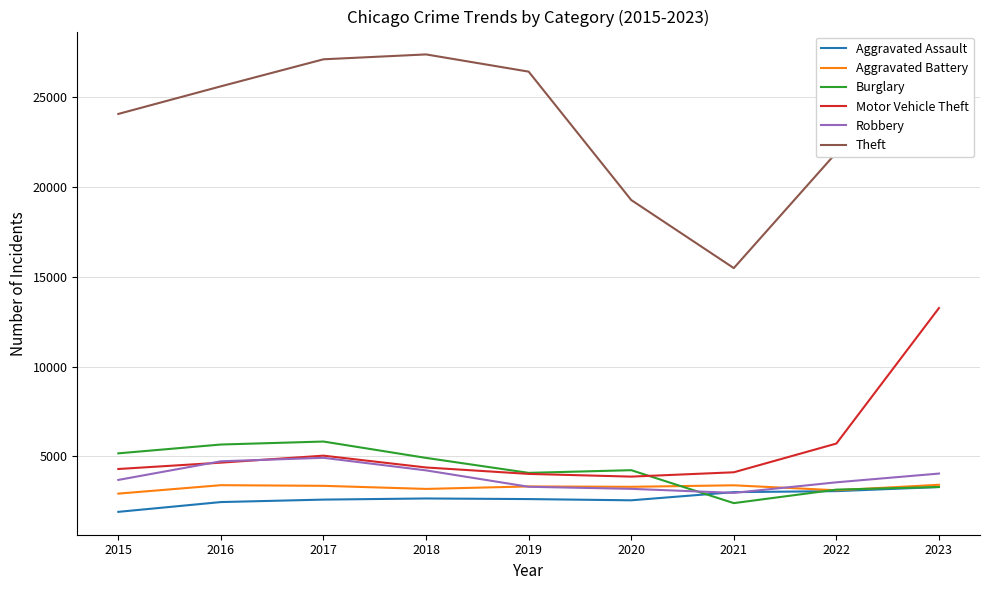

The Motor Vehicle Theft series shows 8534 at 2022. True or false?

False